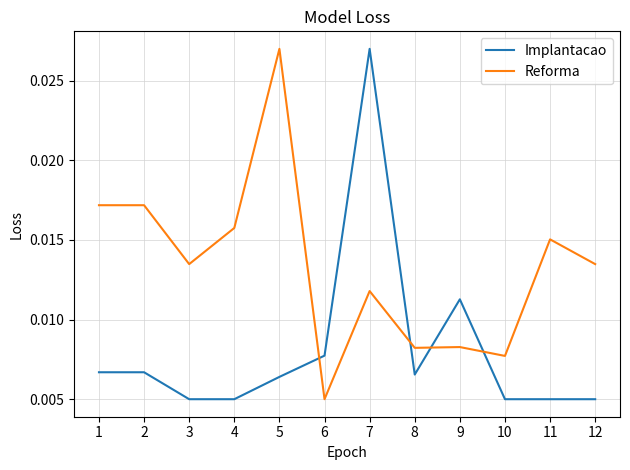

Between 4 and 12, which series saw the biggest shift?

Reforma